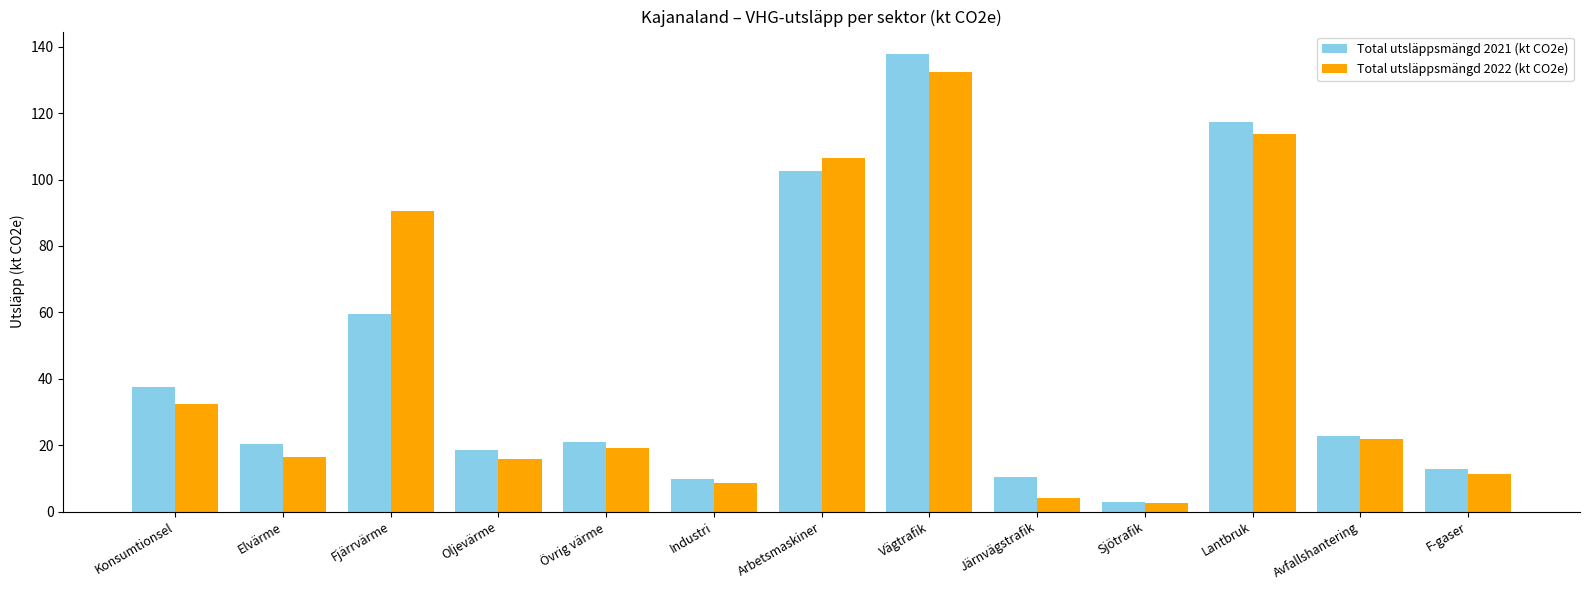

Between Konsumtionsel and Avfallshantering, which series saw the biggest shift?

Total utsläppsmängd 2021 (kt CO2e)